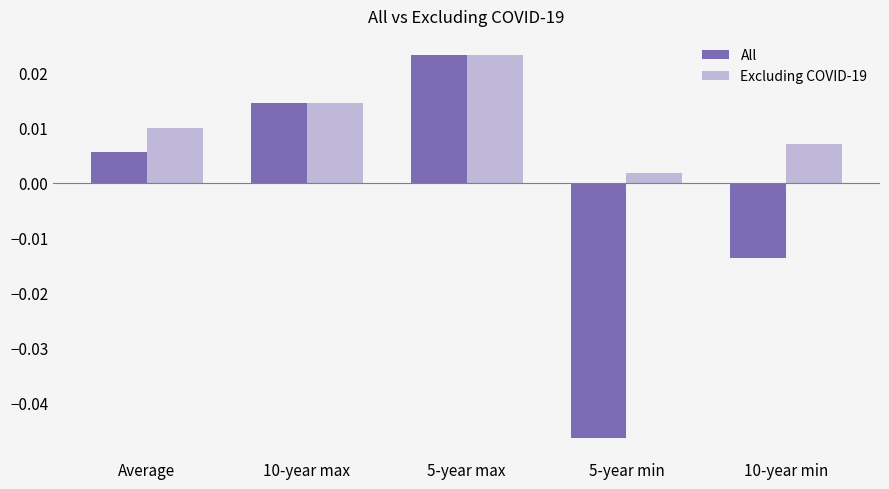

Is the value of Excluding COVID-19 at Average greater than the value of All at 10-year min?

Yes